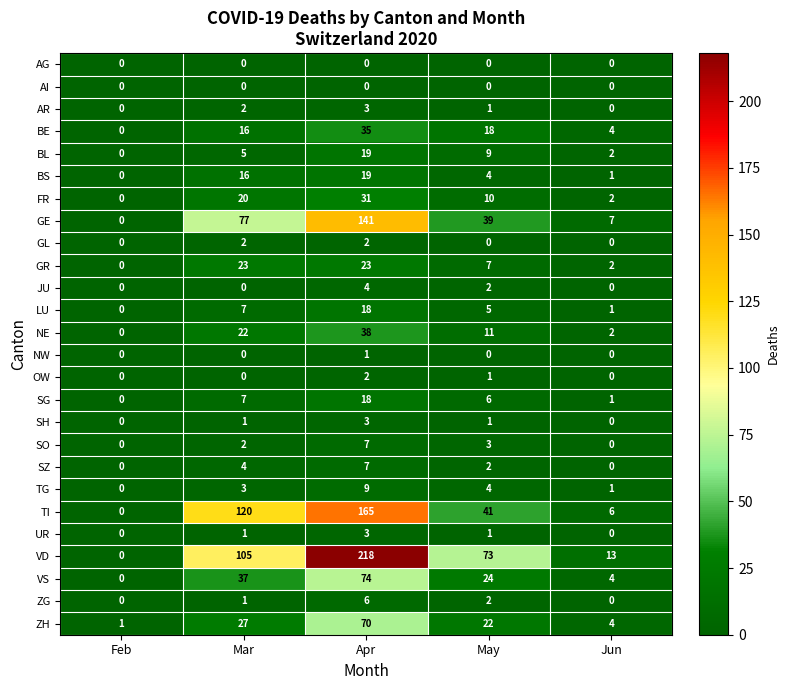

Which series has the largest total across all categories?

VD